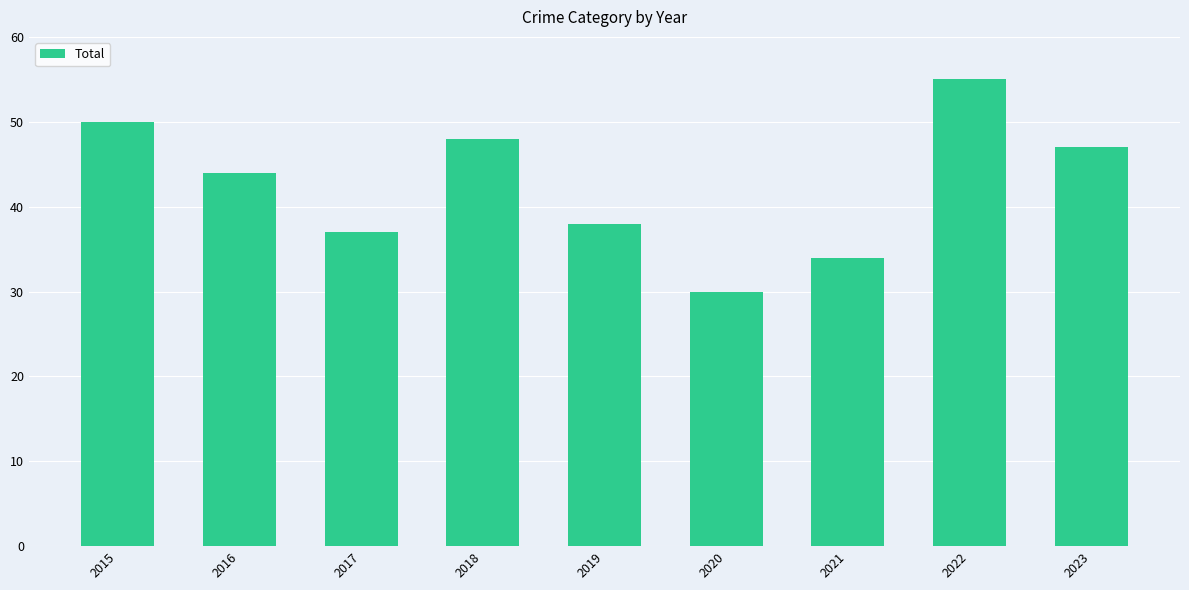

Which category has the lowest value across all series?

2020